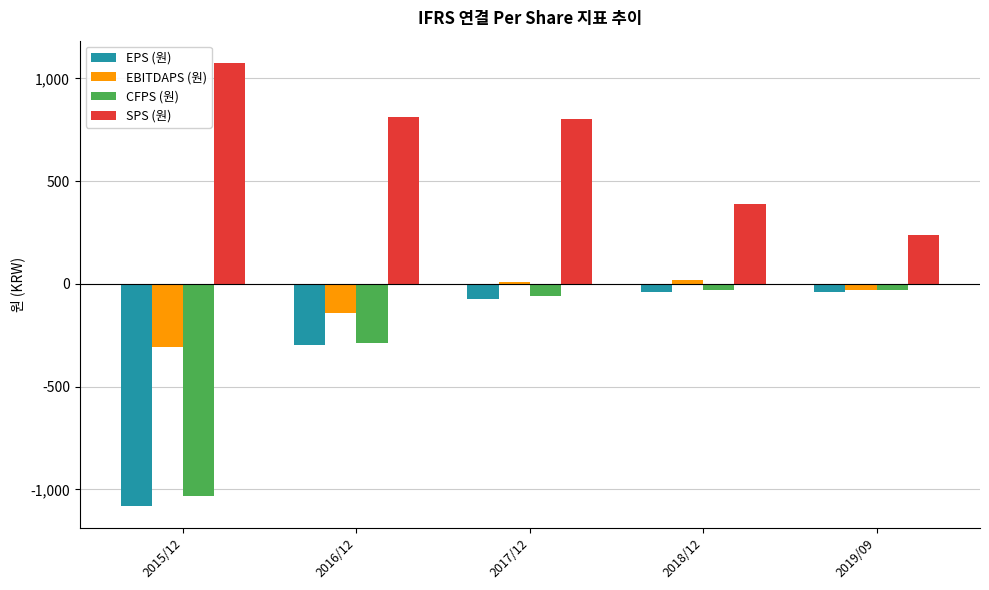

At which label is CFPS (원) closest to -531?

2016/12